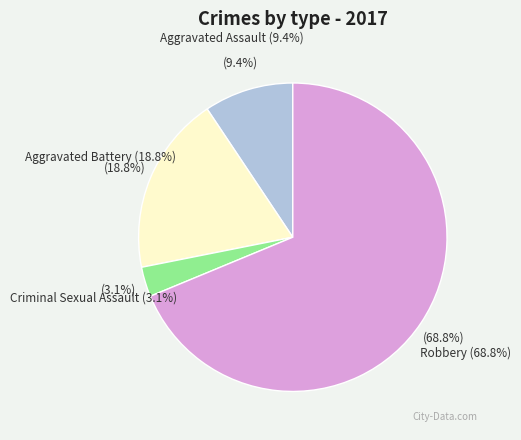

Is there a majority slice in this chart?

Yes